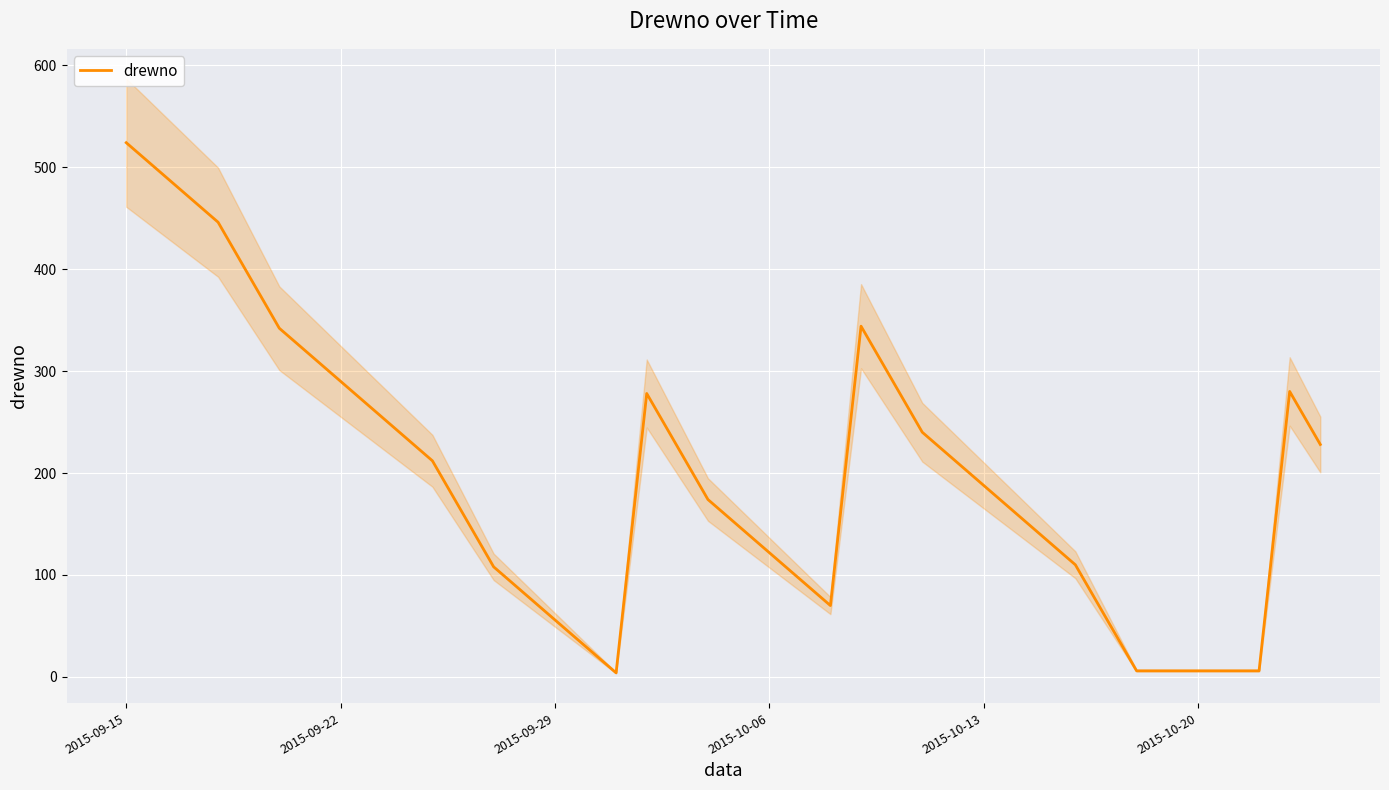

How many lines are shown in the chart?

1